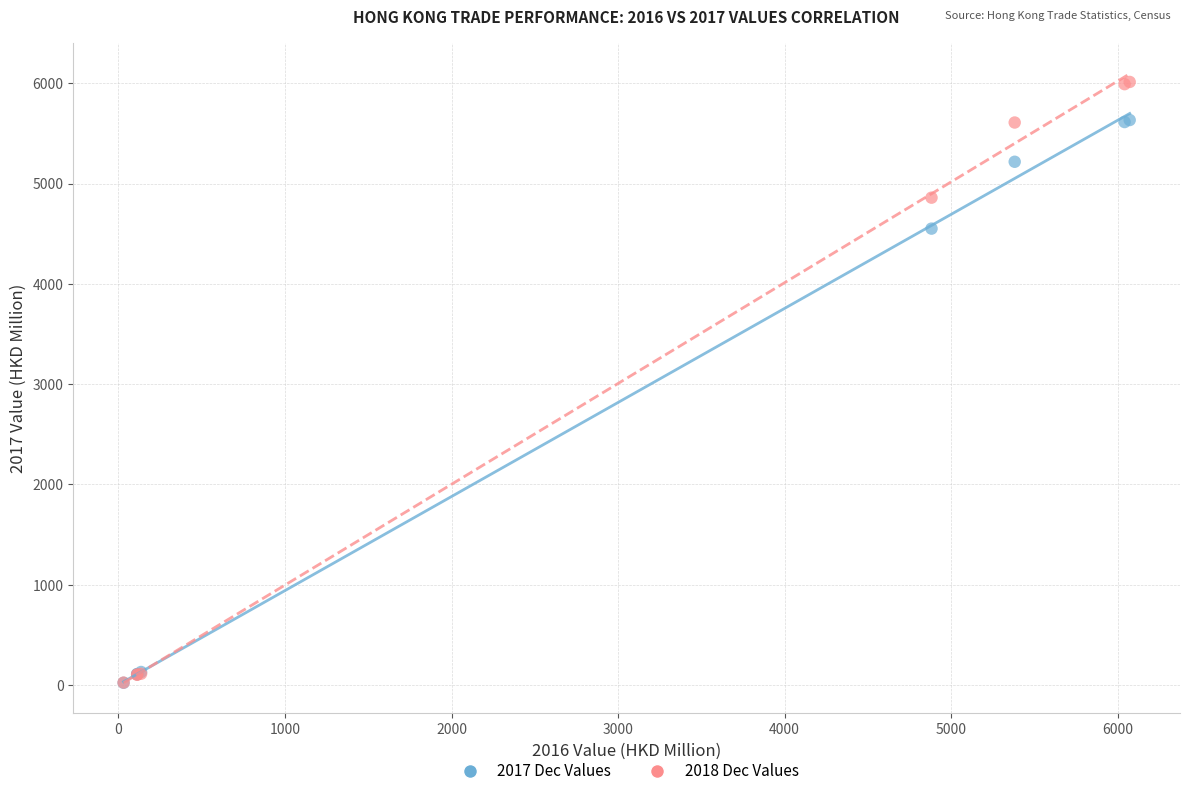

Across all series, what Y value is closest to 3016?

4550.3